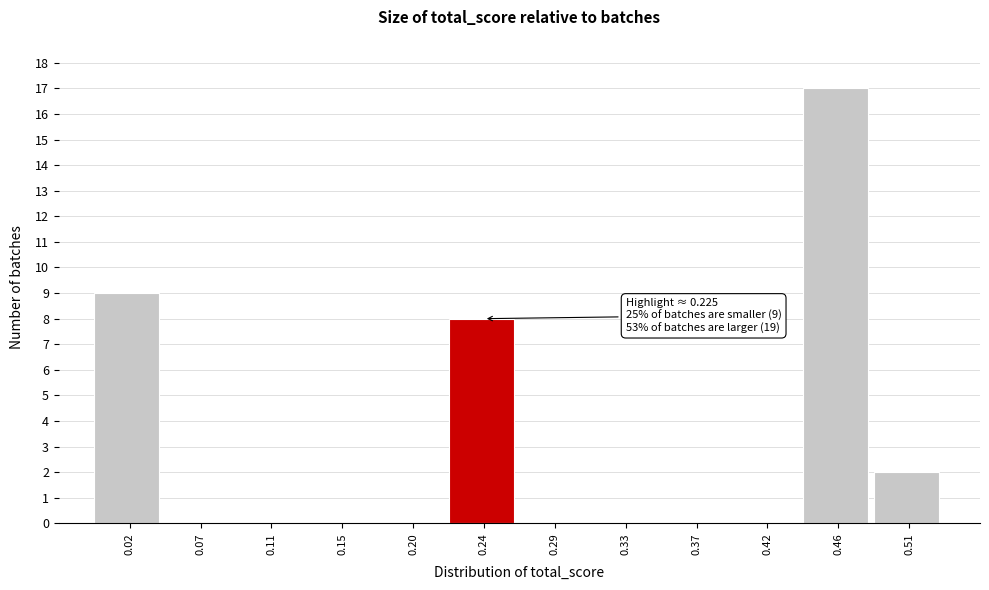

Over which range of the x-axis is the bar tallest?

0.440 to 0.485